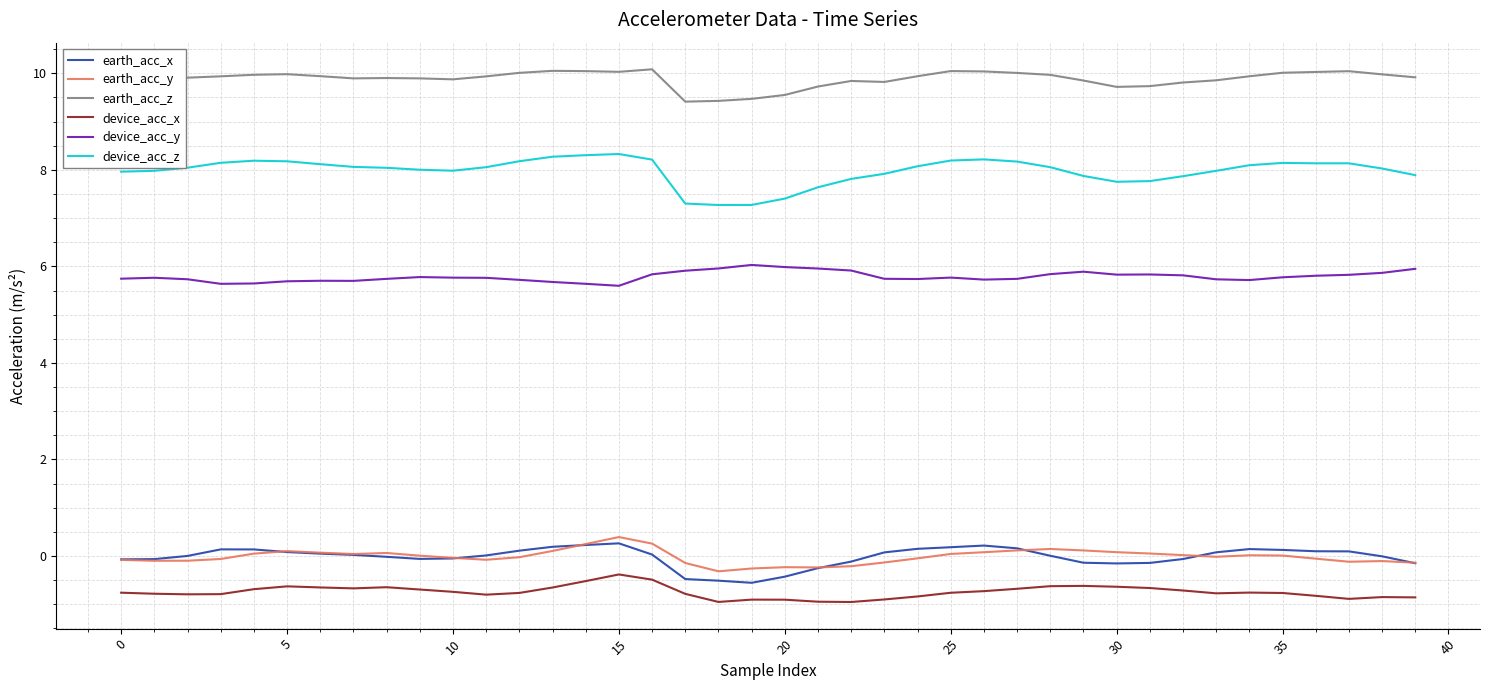

What is the maximum value for device_acc_x?

-0.4